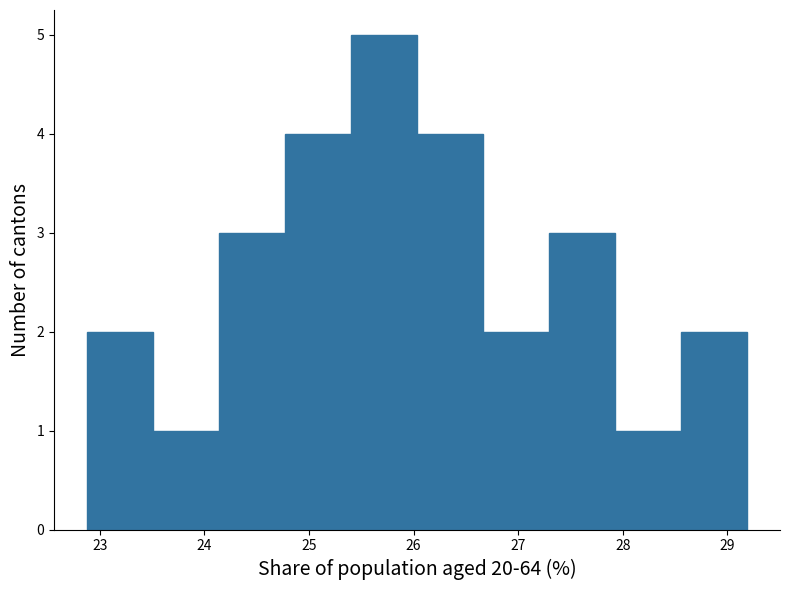

Over which range of the x-axis is the bar tallest?

25.4 to 26.0